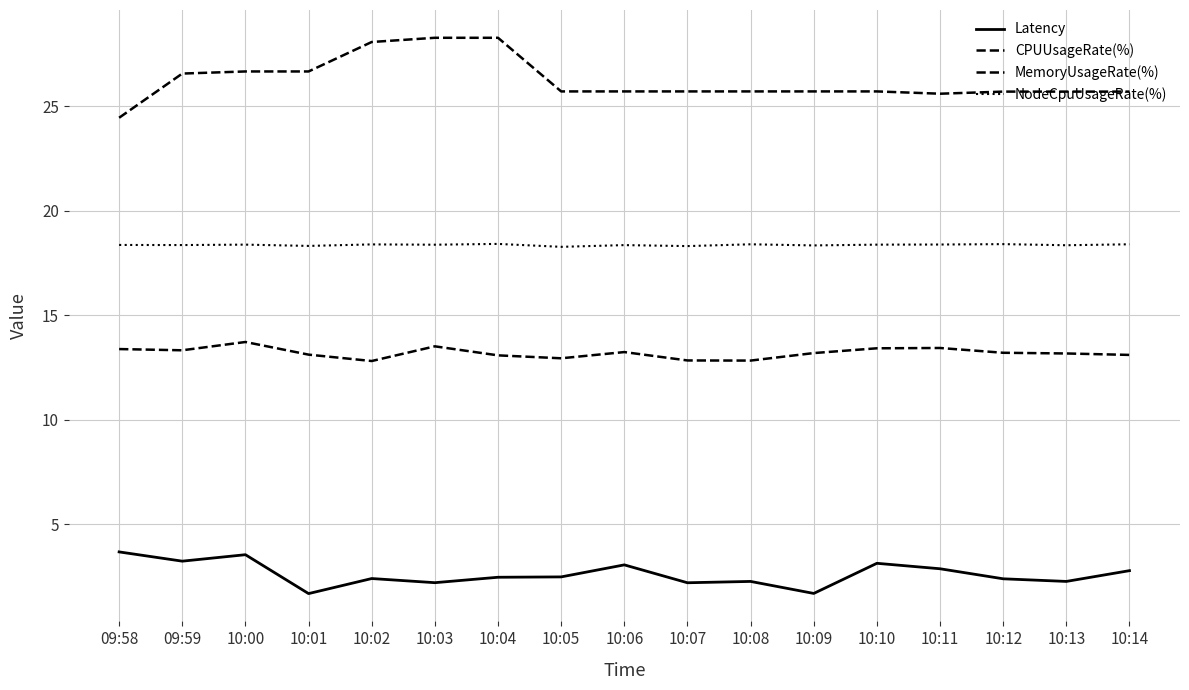

Reading left to right, transcribe all the data shown in this chart.

Latency: 3.7	3.2	3.5	1.7	2.4	2.2	2.5	2.5	3.1	2.2	2.3	1.7	3.1	2.9	2.4	2.3	2.8
CPUUsageRate(%): 24.5	26.6	26.7	26.7	28.1	28.3	28.3	25.7	25.7	25.7	25.7	25.7	25.7	25.6	25.7	25.7	25.7
MemoryUsageRate(%): 13.4	13.3	13.7	13.1	12.8	13.5	13.1	12.9	13.2	12.8	12.8	13.2	13.4	13.4	13.2	13.2	13.1
NodeCpuUsageRate(%): 18.4	18.4	18.4	18.3	18.4	18.4	18.4	18.3	18.4	18.3	18.4	18.3	18.4	18.4	18.4	18.4	18.4